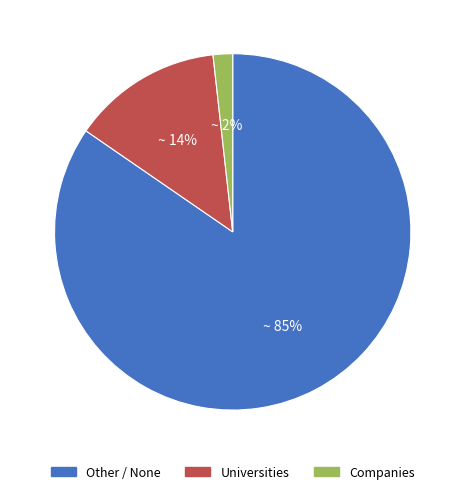

What is the largest slice in the pie chart?

Other / None